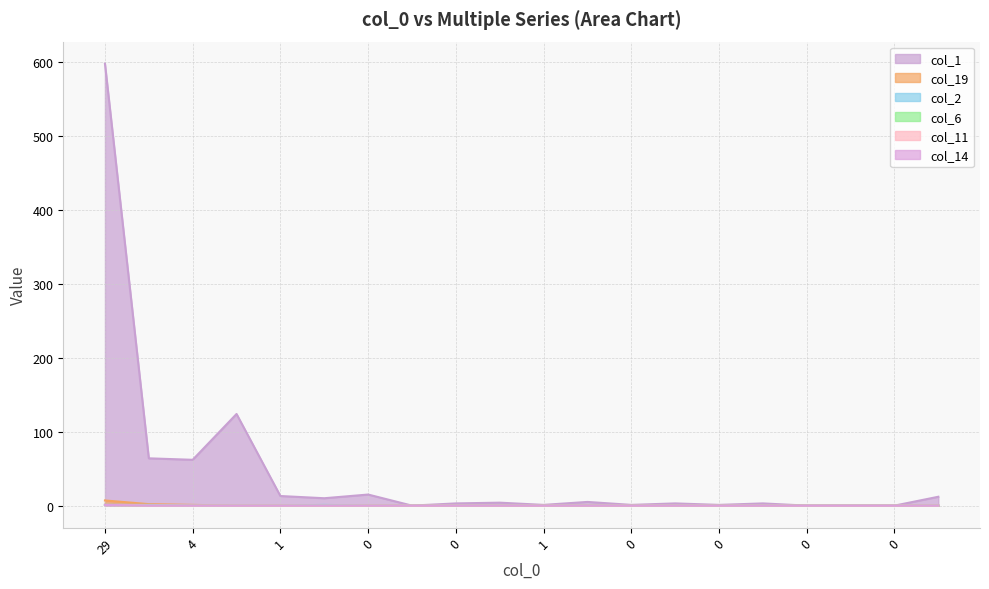

Is the value of col_6 at 0 greater than the value of col_19 at 0?

No